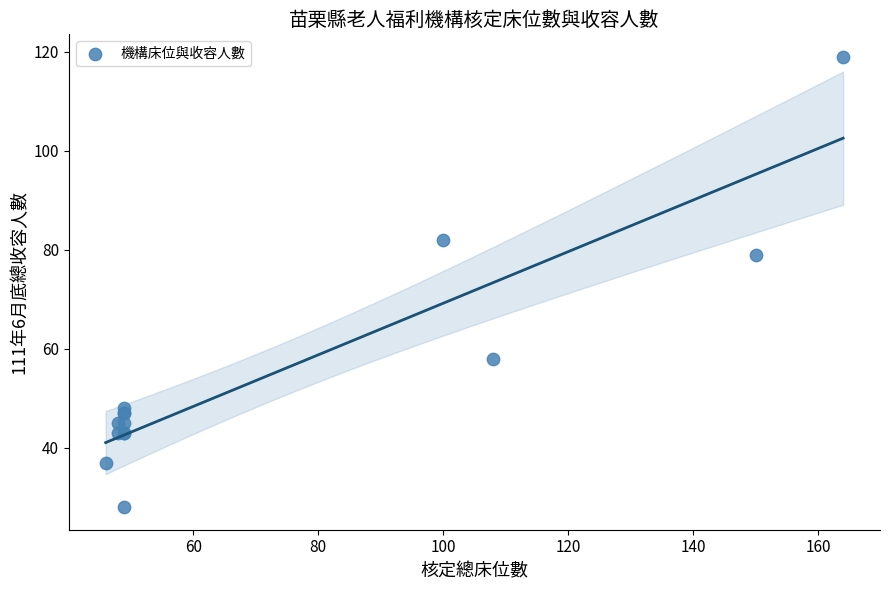

What Y value in the scatter plot is closest to 73?

79